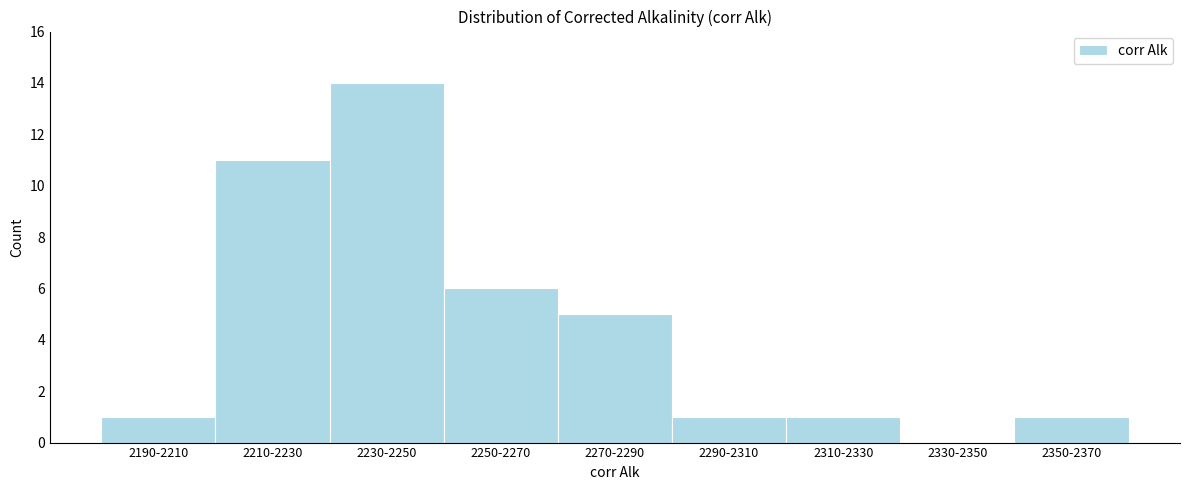

Reading left to right, list all the values displayed in this chart.

2190-2210=1	2210-2230=11	2230-2250=14	2250-2270=6	2270-2290=5	2290-2310=1	2310-2330=1	2330-2350=0	2350-2370=1